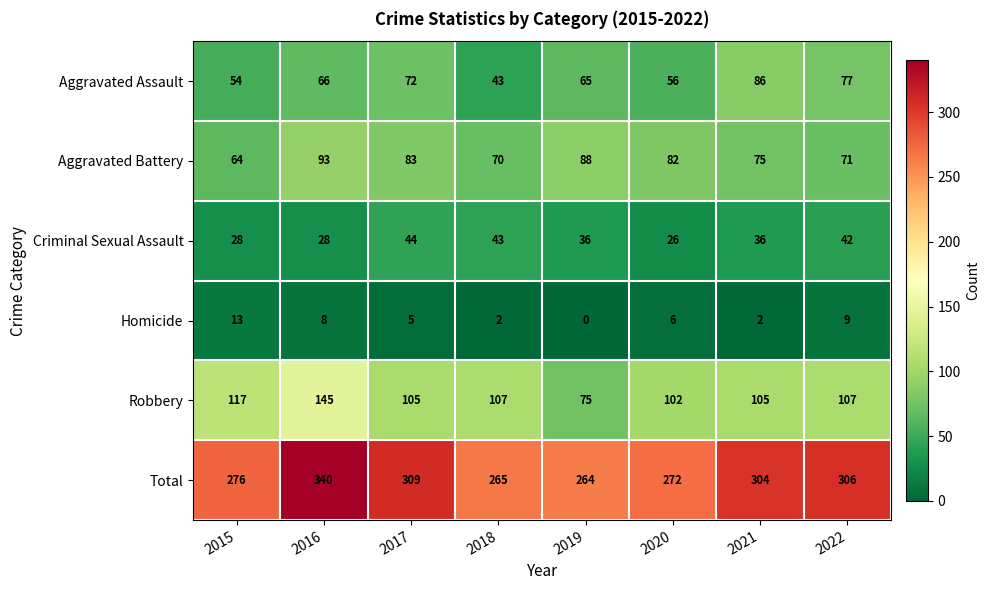

What is the difference between the Homicide values at 2017 and 2021?

3